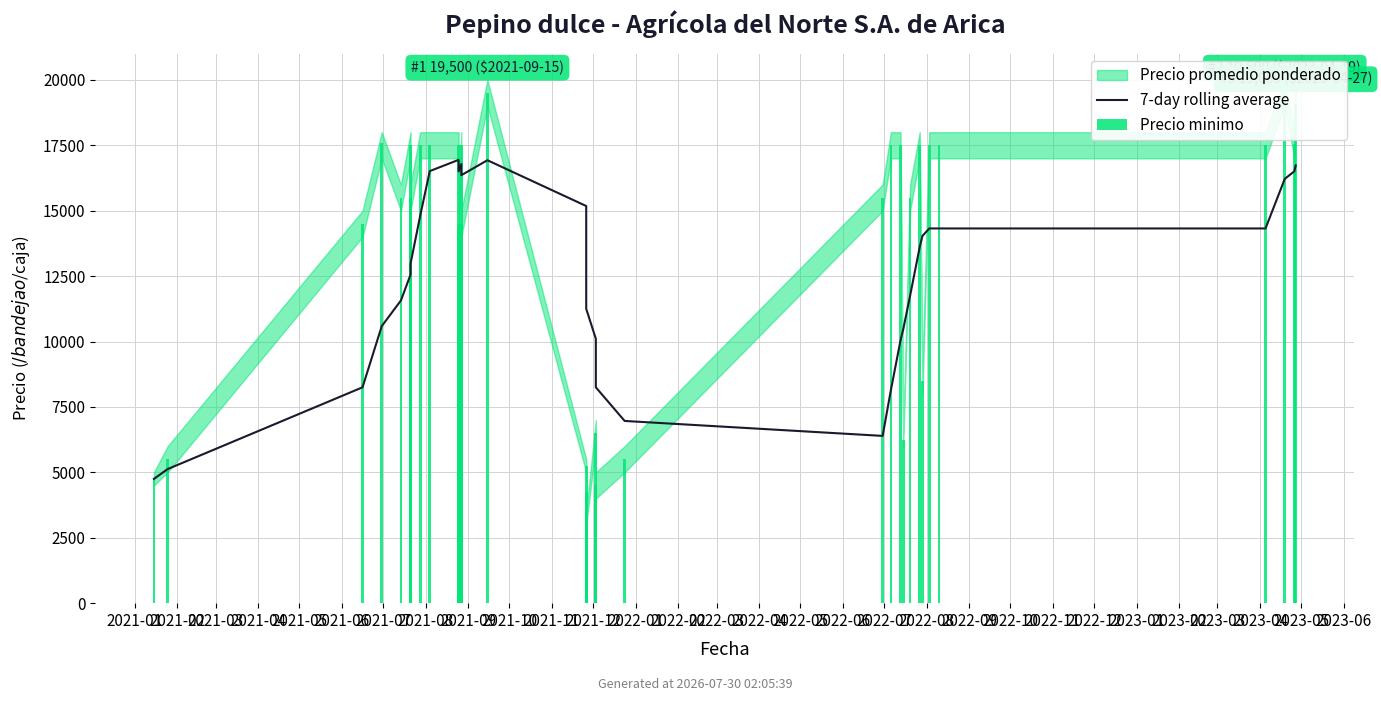

What is the total value across all series at 2021-10?

34442.9